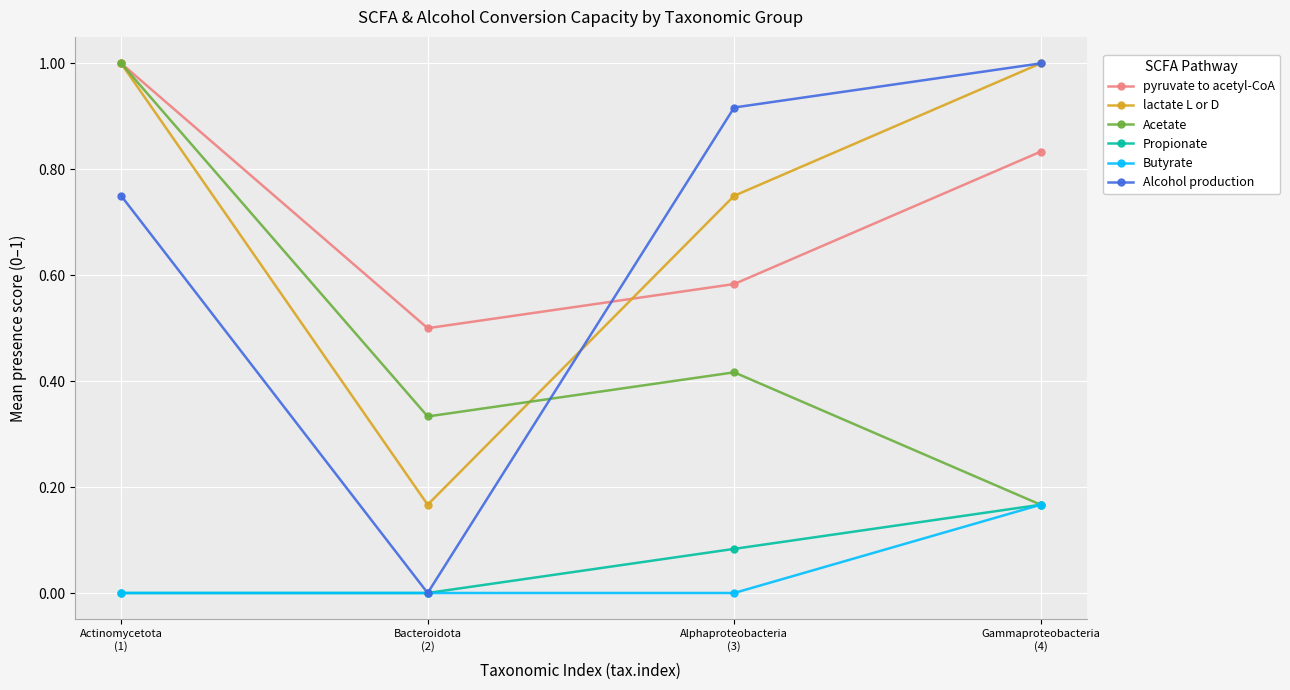

What are all the series names shown in the legend?

pyruvate to acetyl-CoA, lactate L or D, Acetate, Propionate, Butyrate, Alcohol production